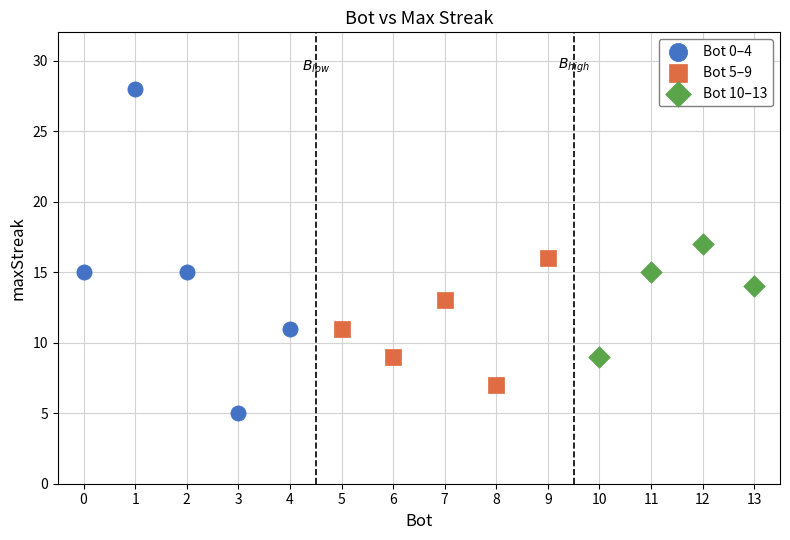

Which series reaches the minimum Y coordinate?

Bot 0–4